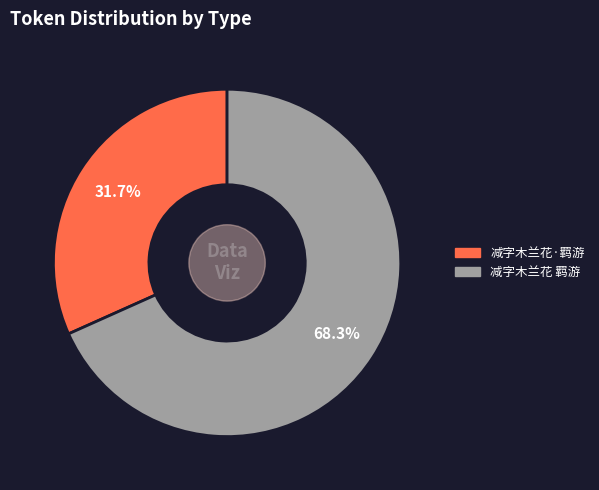

The 减字木兰花·羁游 slice represents 22% of the pie. True or false?

False